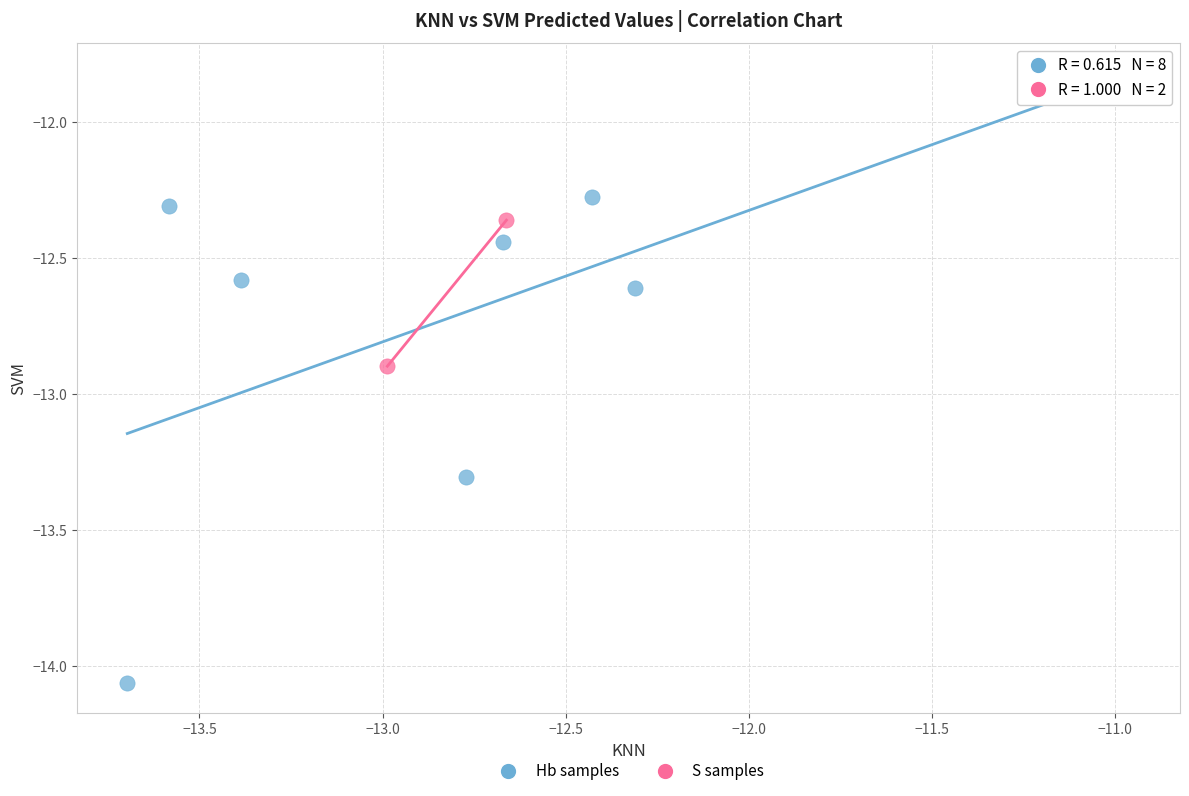

Which series contains the highest Y value?

Hb samples